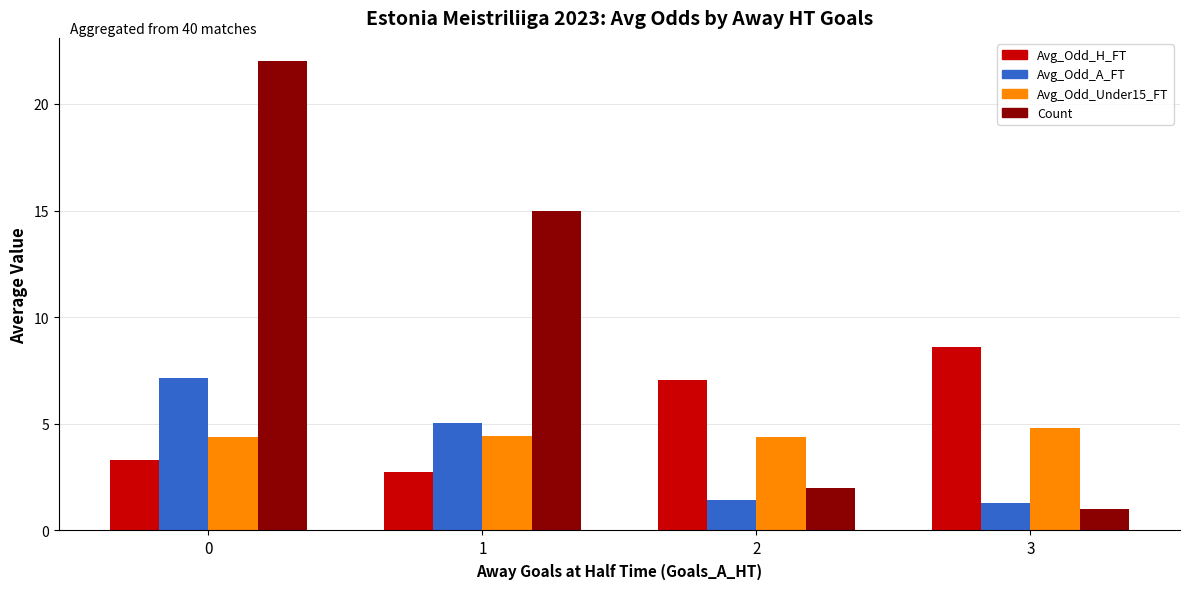

Which series has the largest total across all categories?

Count